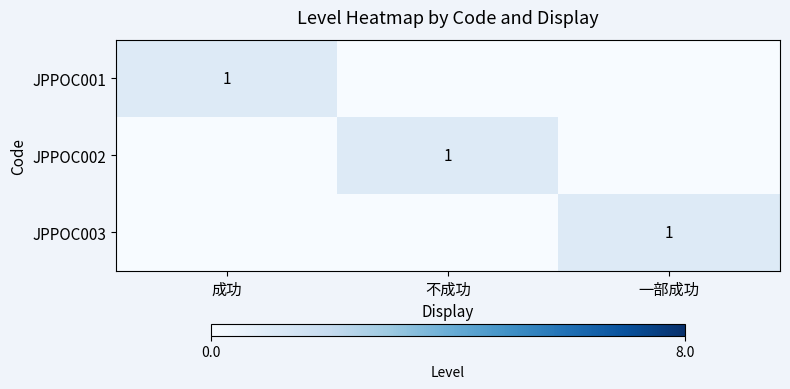

The value of JPPOC003 at 一部成功 is 1. True or false?

True